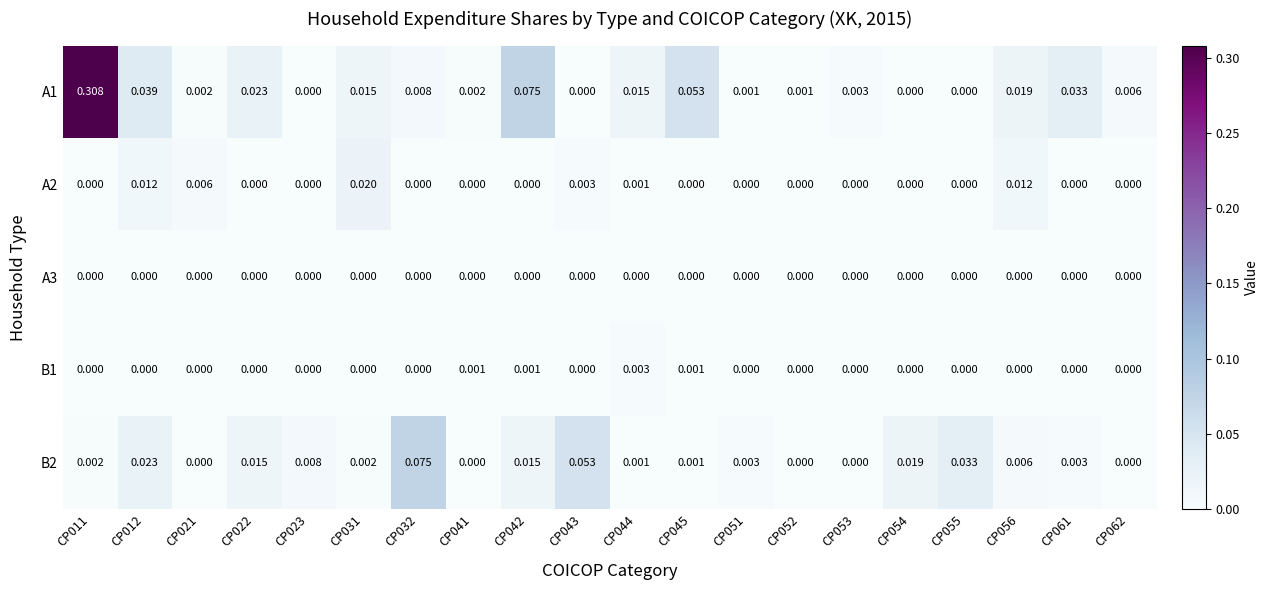

How many data points does each series have?

20